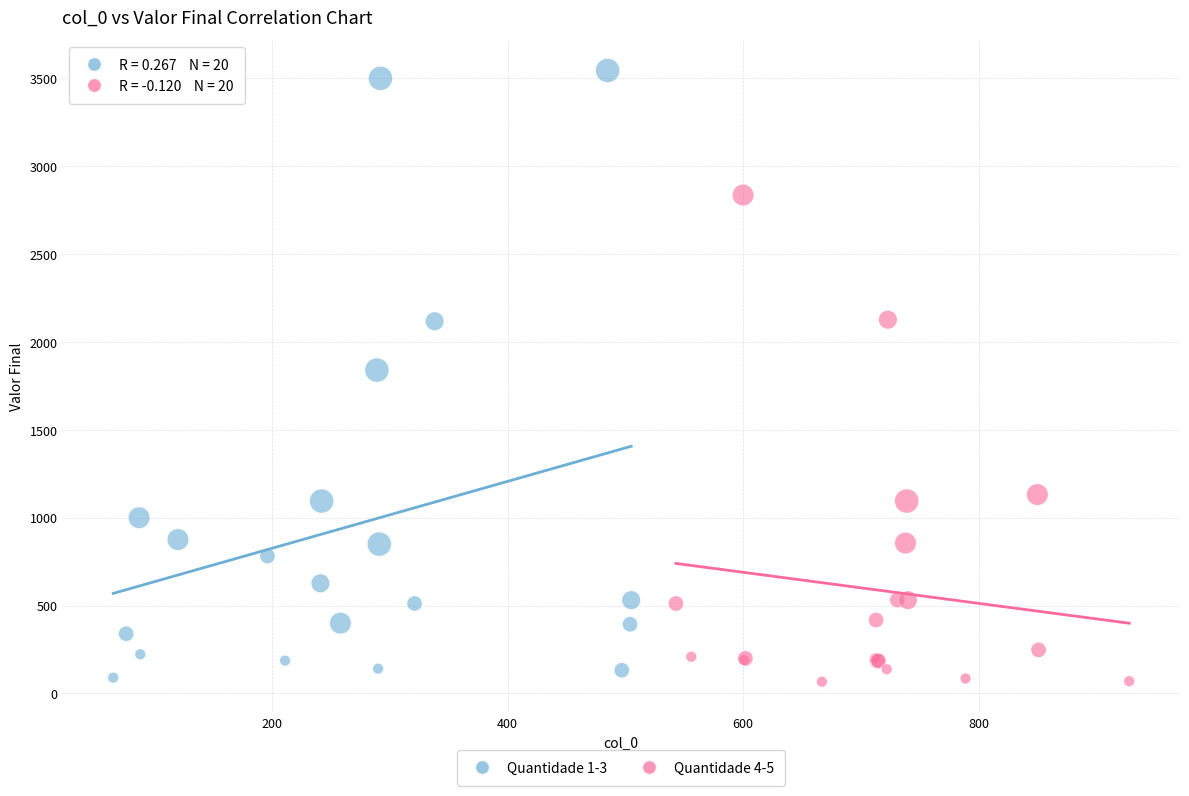

Which series reaches the maximum Y coordinate?

Quantidade 1-3